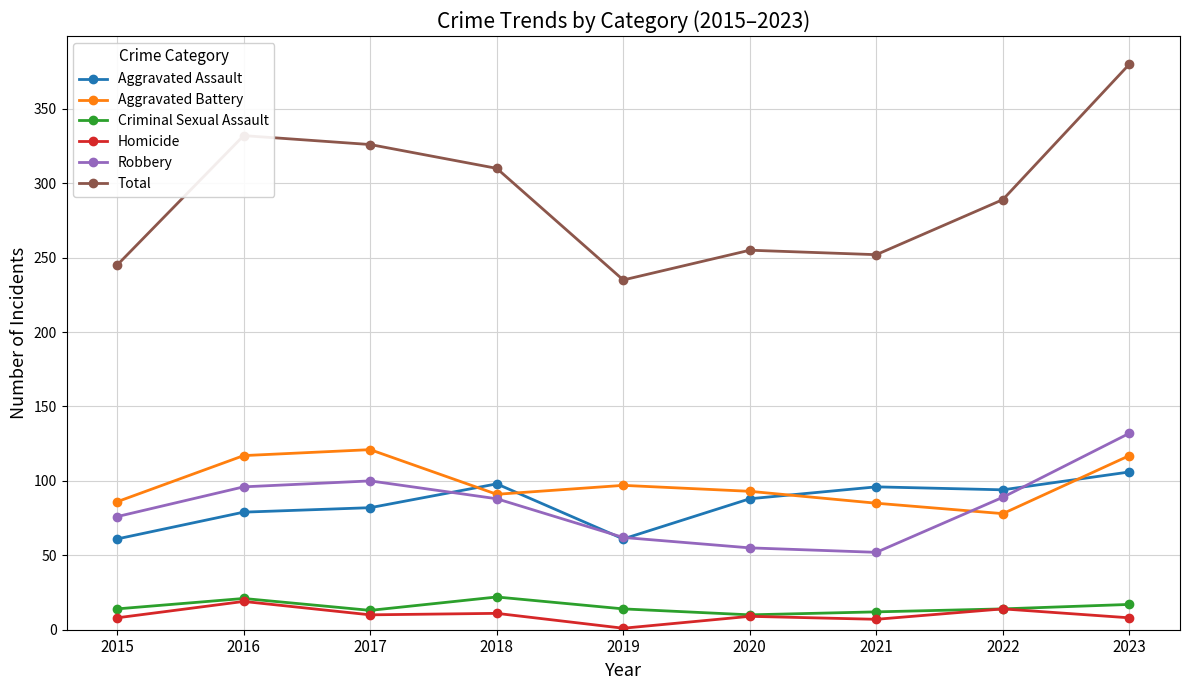

True or false: Aggravated Assault has more than 1 points higher than both neighbors.

True